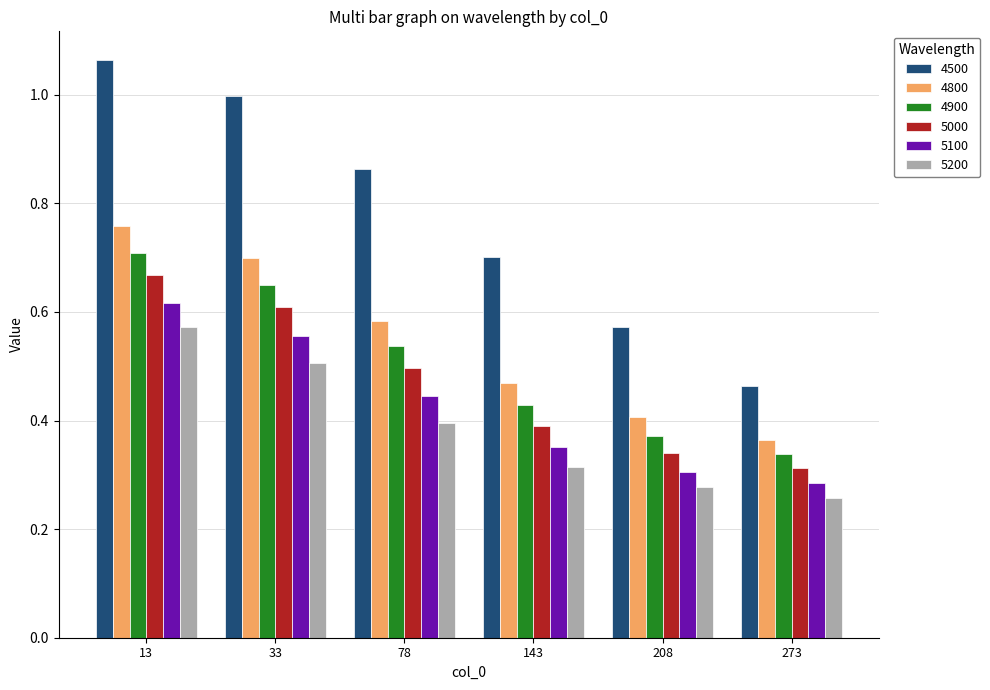

What is the difference between the 4800 values at 273 and 143?

0.1